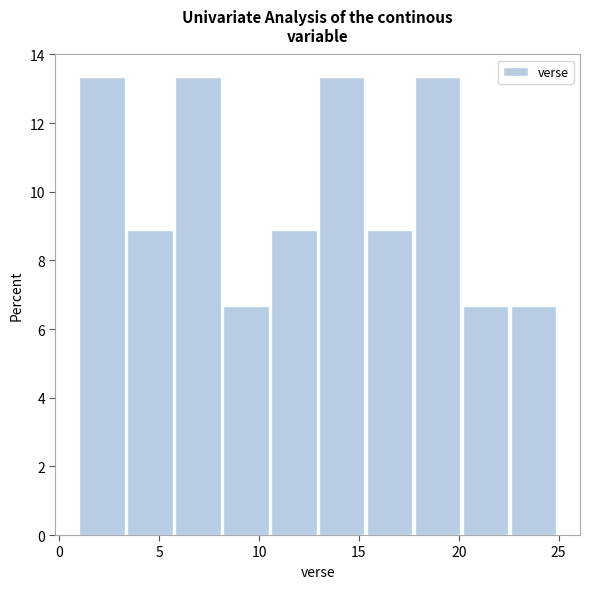

Reading left to right, transcribe this chart: for each bar, give the range it covers on the x-axis and its height. Neither the bar edges nor the heights are printed on the chart, so give them approximately, as read against the axes.

1.0 to 3.4: 13.4
3.4 to 5.8: 8.8
5.8 to 8.2: 13.4
8.2 to 10.6: 6.6
10.6 to 13.0: 8.8
13.0 to 15.4: 13.4
15.4 to 17.8: 8.8
17.8 to 20.2: 13.4
20.2 to 22.6: 6.6
22.6 to 25.0: 6.6